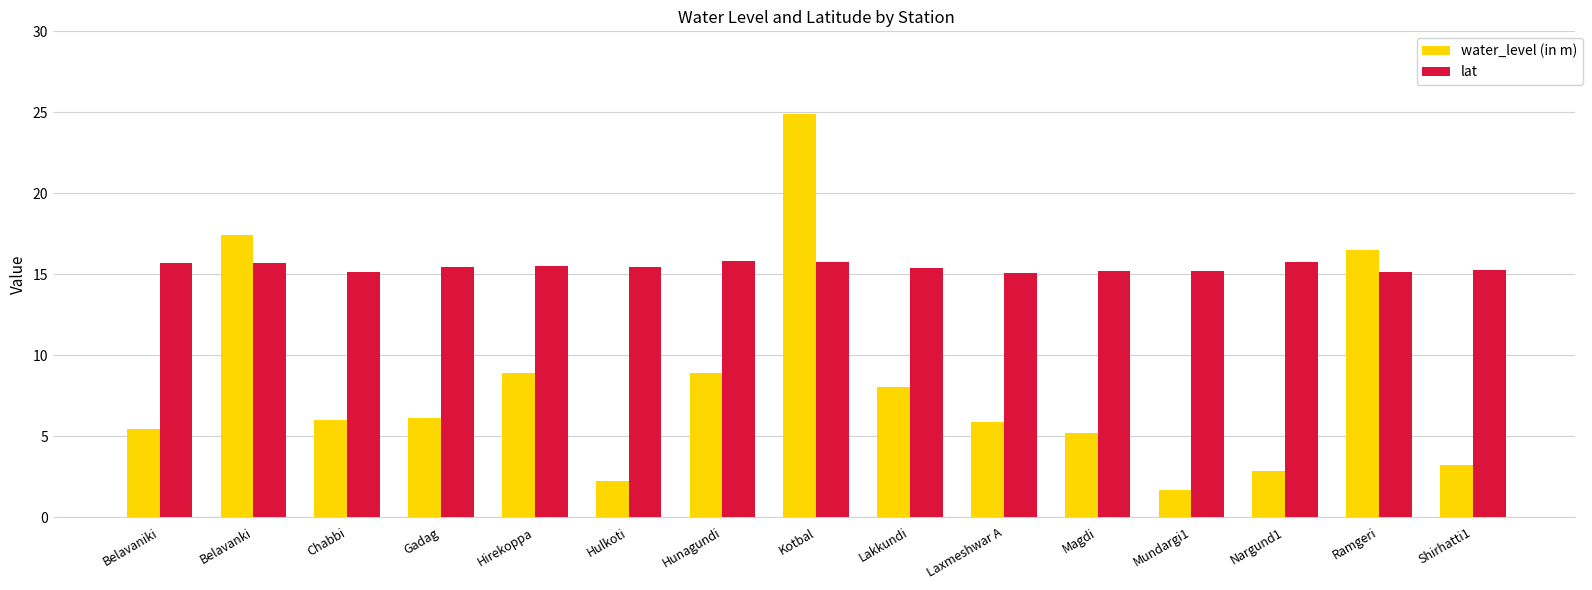

Rank the series by their average value, from lowest to highest.

water_level (in m), lat